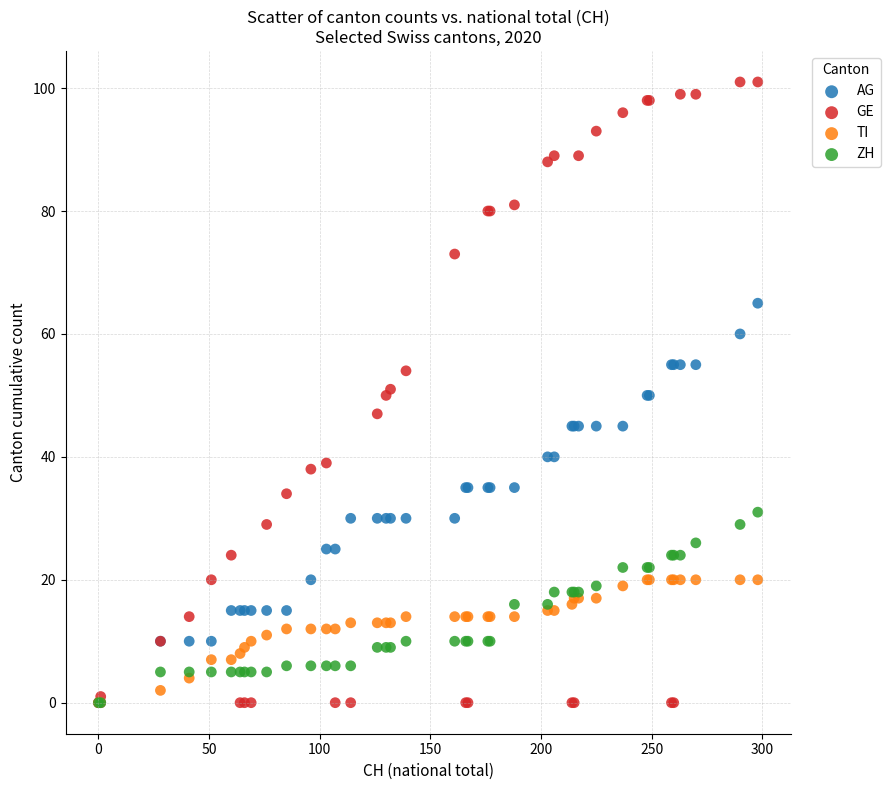

Which series has the widest spread of Y values?

GE